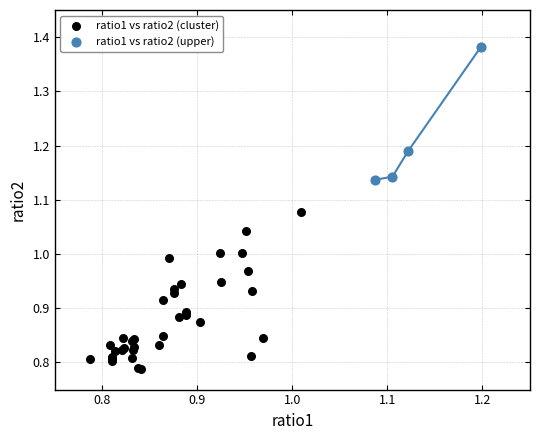

Which series contains the highest Y value?

ratio1 vs ratio2 (upper)